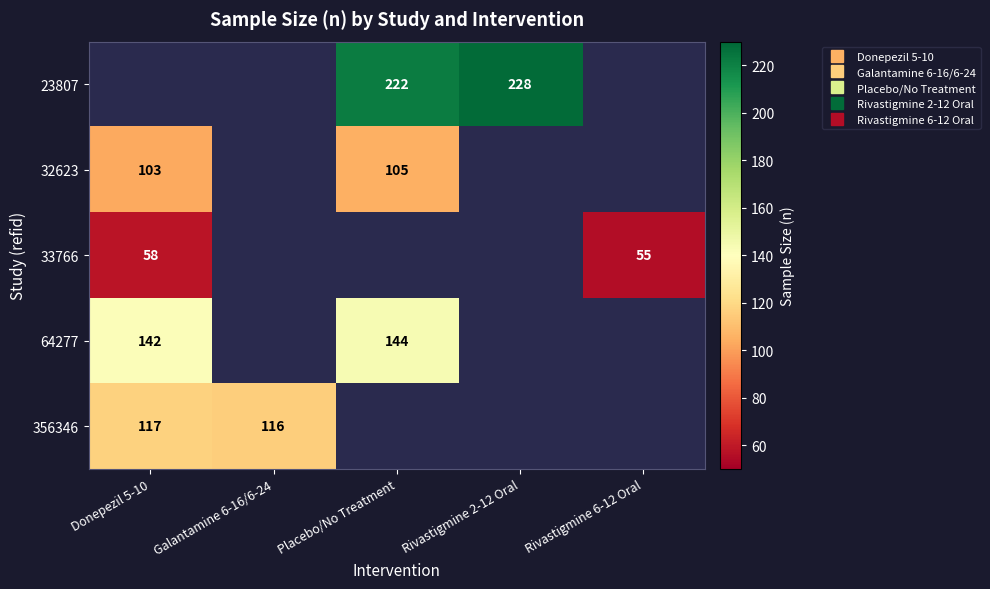

The value of 64277 at Donepezil 5-10 is 142.0. True or false?

True